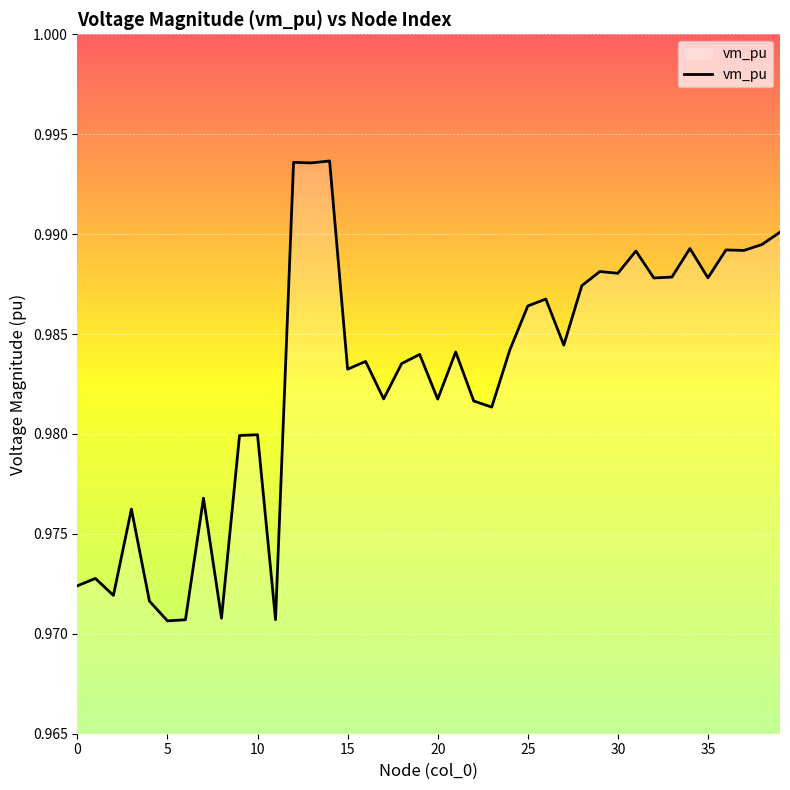

Does the chart have visible grid lines?

Yes